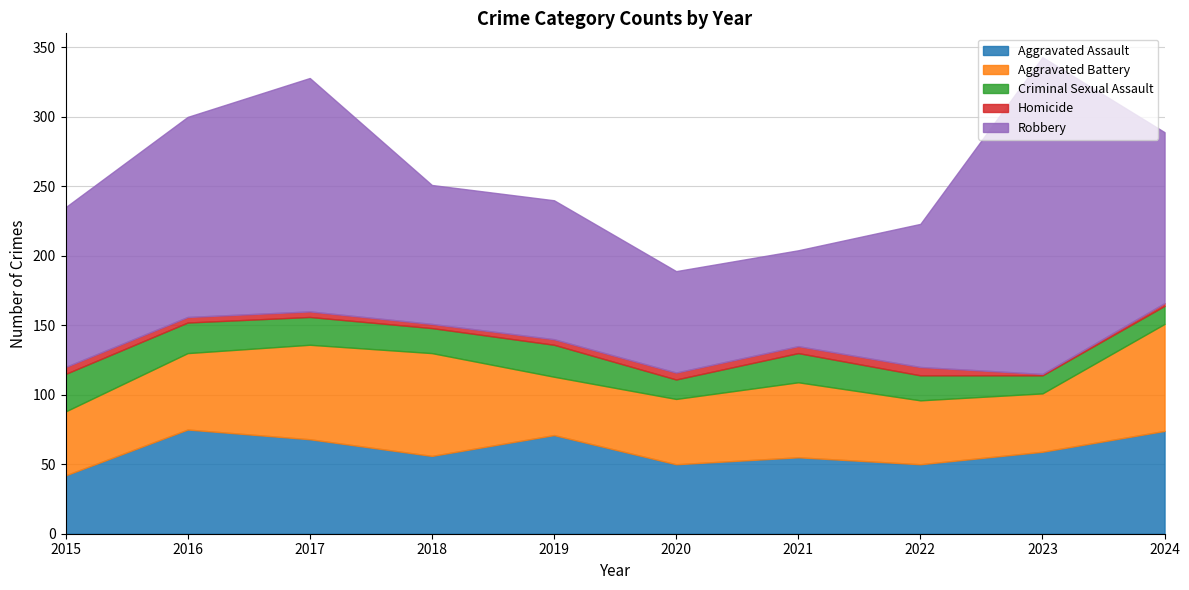

At how many categories does at least one series exceed 167?

2